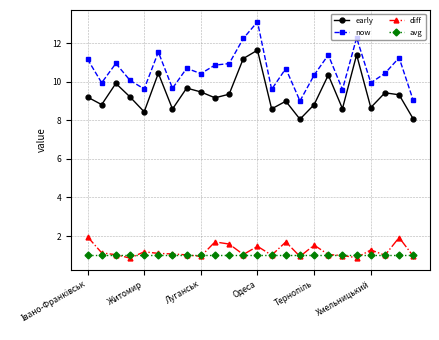

List the series in order of their peak value, lowest first.

avg, diff, early, now